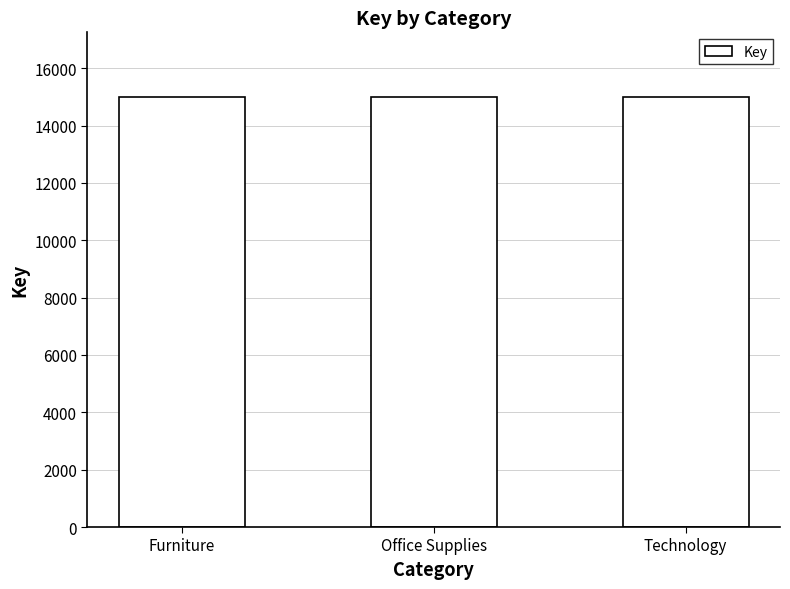

True or false: the data shows 26156 at Office Supplies.

False